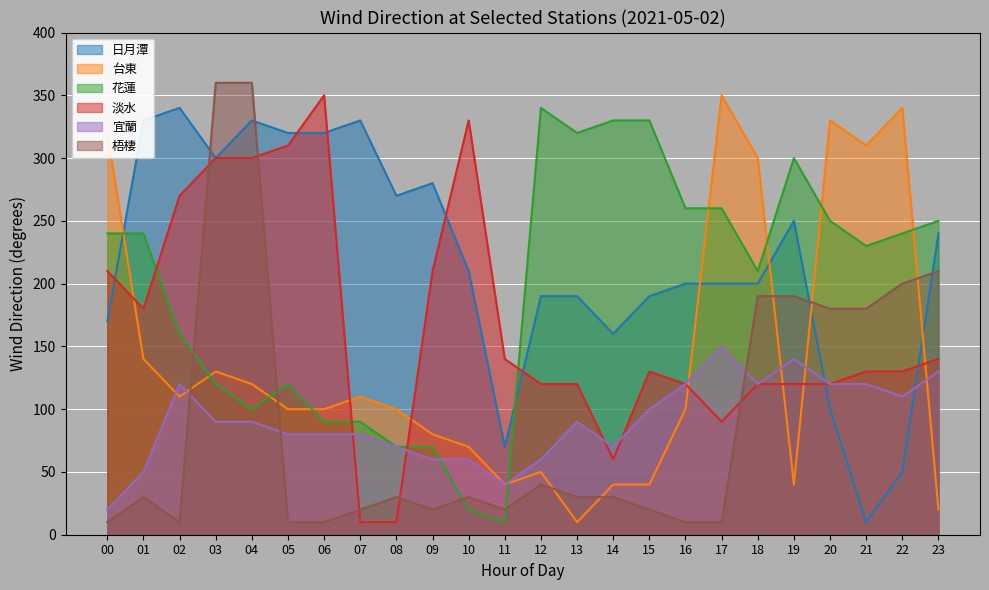

How many intersections are there between 花蓮 and 日月潭?

2